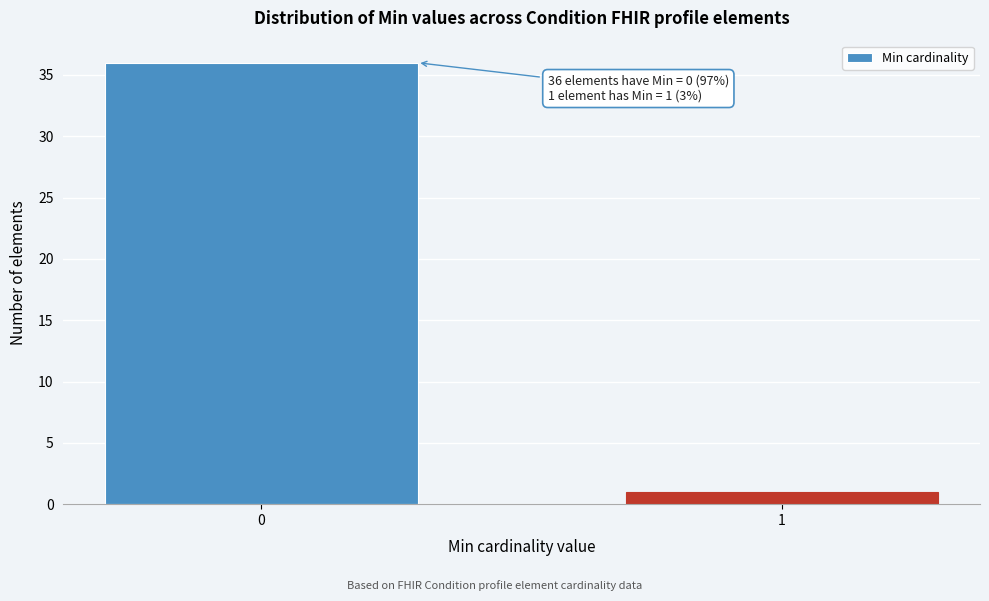

Reading right to left, what are all the values shown in this chart?

1=1	0=36